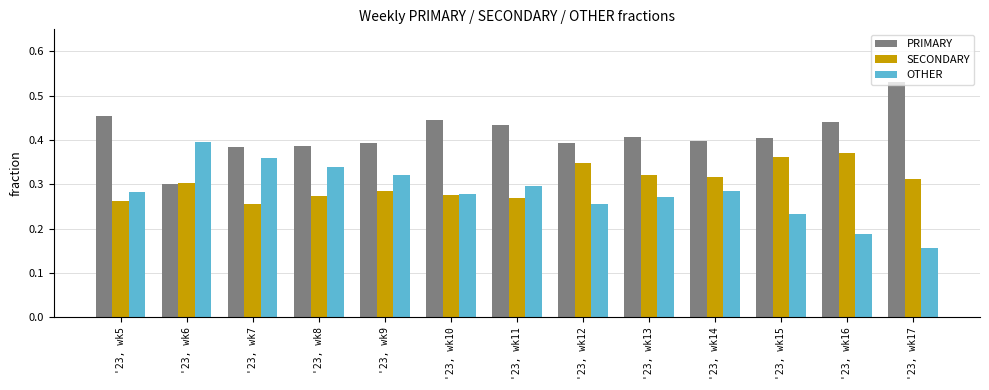

What is the sum of the PRIMARY values at '23, wk12 and '23, wk14?

0.8